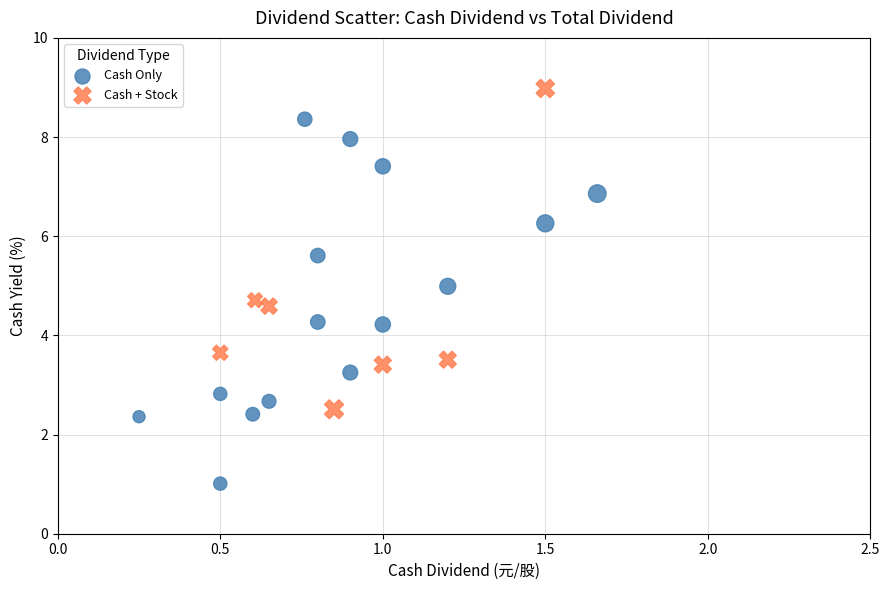

What are all the series names shown in the legend?

Cash Only, Cash + Stock